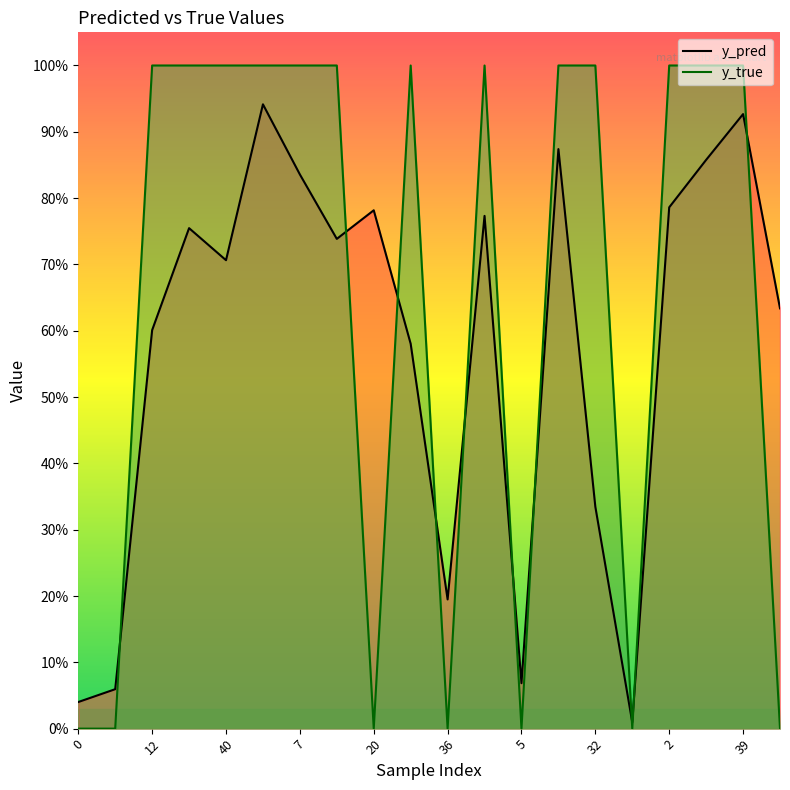

What is the sum of all y_true values?

13.0